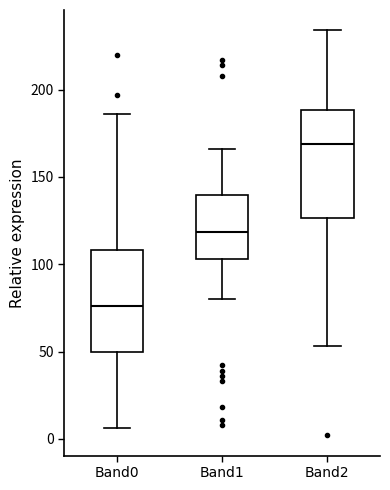

Which box has the highest median line?

Band2